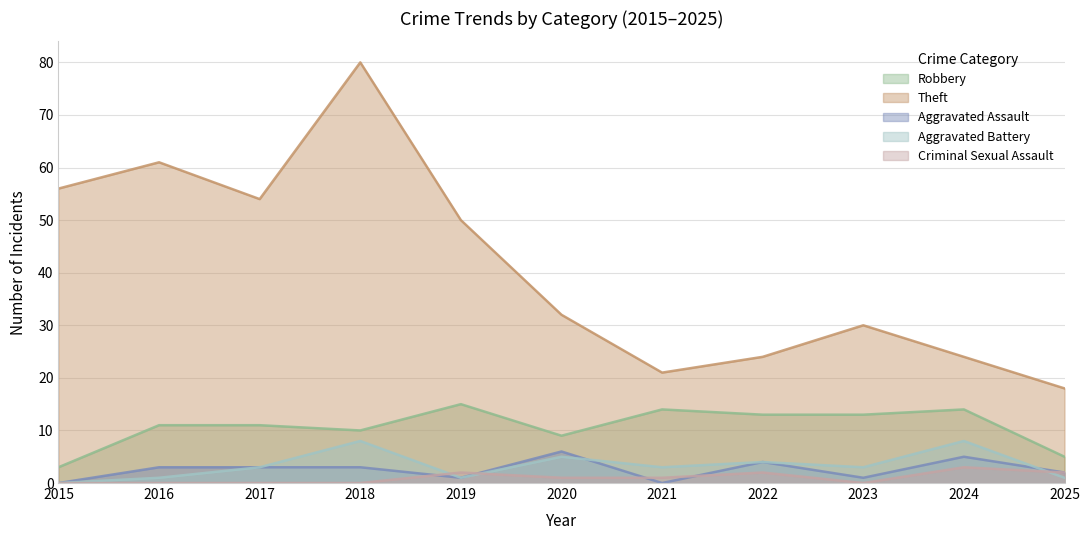

Which has a higher value, 2025 or 2022?

2022